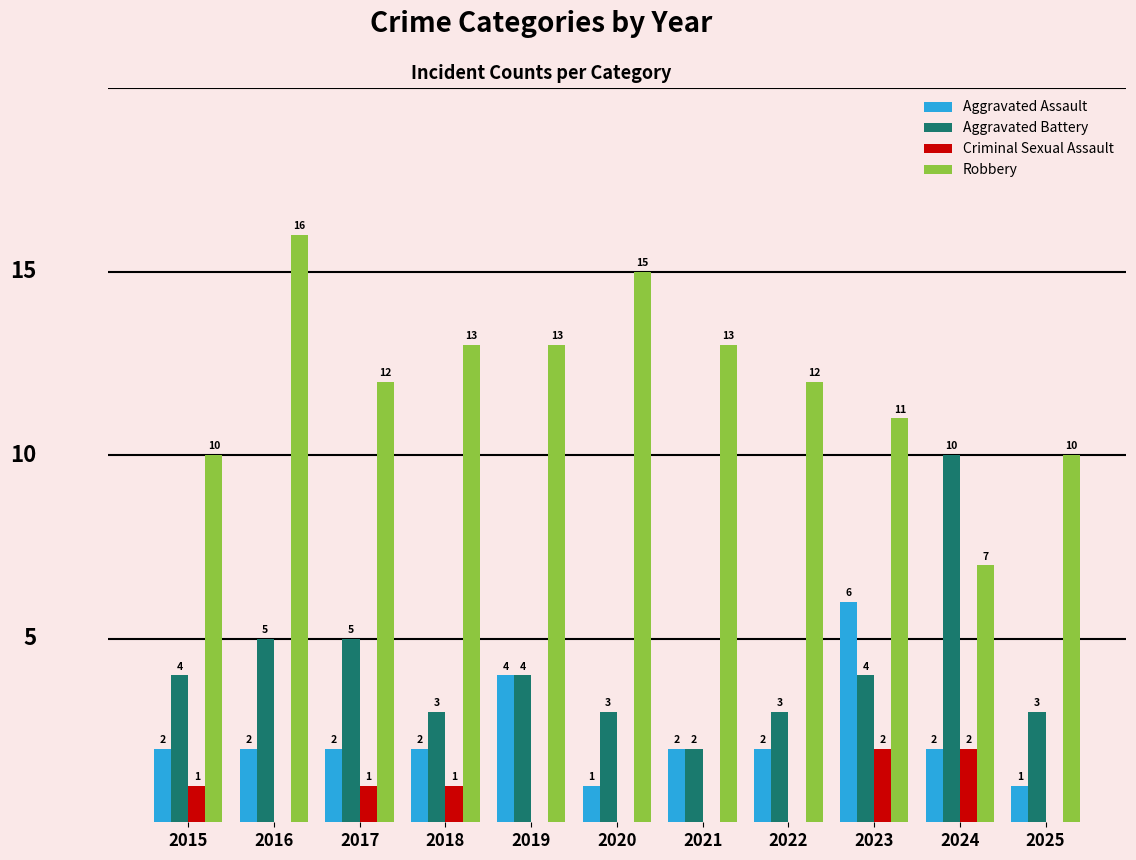

Is the value of Criminal Sexual Assault at 2017 greater than the value of Robbery at 2016?

No